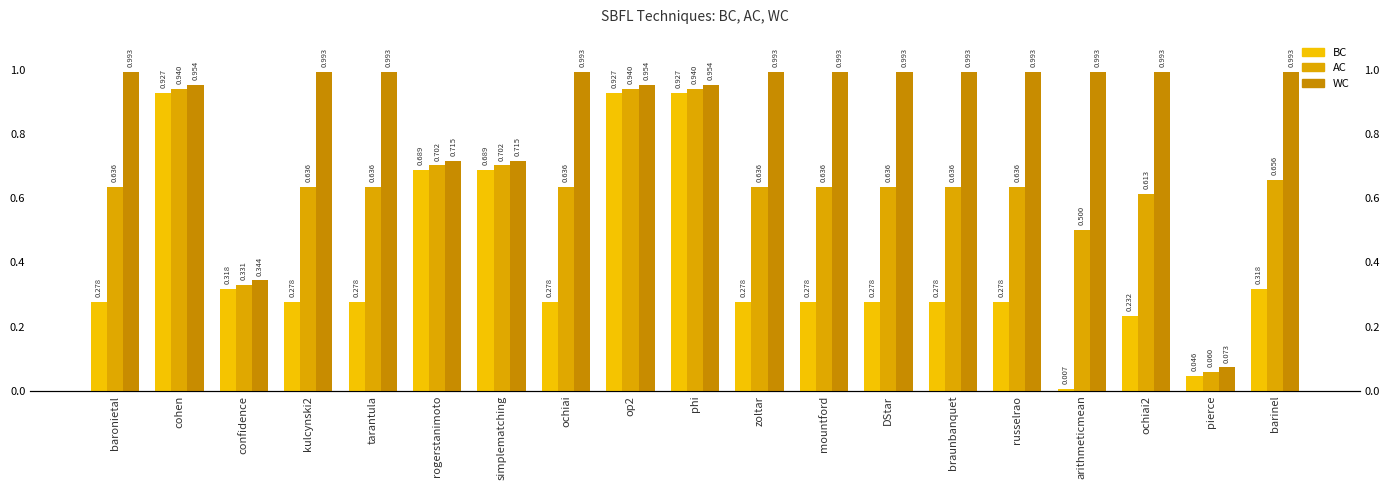

At which label is AC closest to 0?

pierce